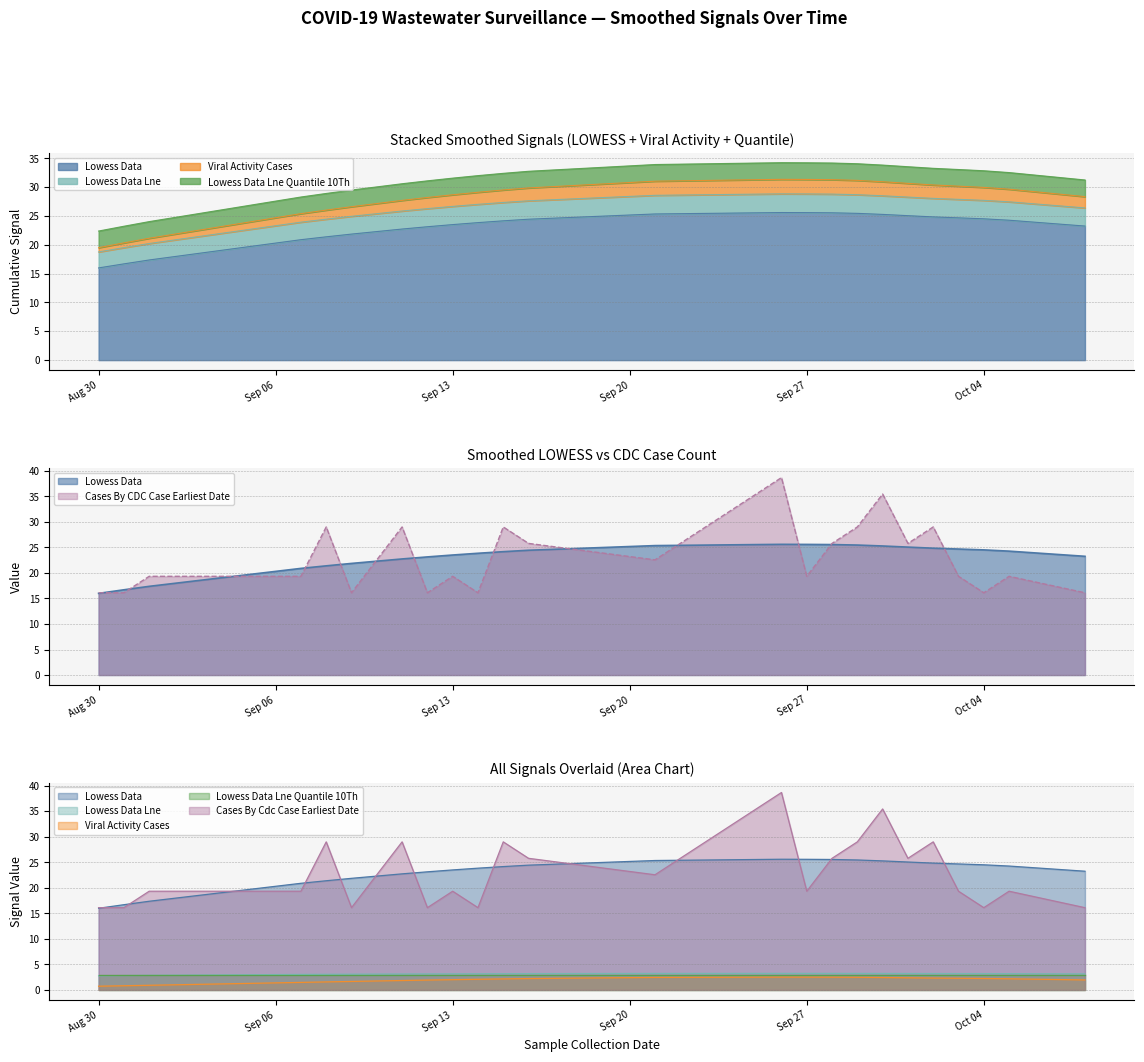

What value does the cases_by_cdc_case_earliest_date series have at Oct 04?

16.1